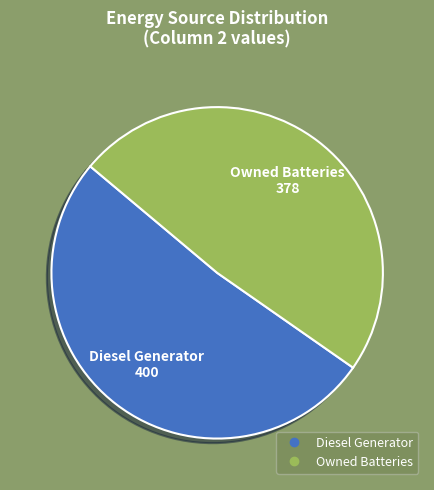

Does any single category account for the majority?

Yes